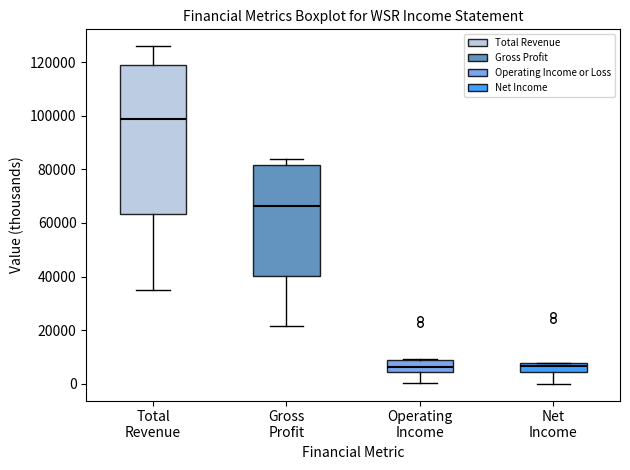

Reading left to right, read every box against the y-axis: the position of its median line, the range the box covers, and the ends of its whiskers. The values are not printed on the chart, so give them approximately, as read against the axis.

Total Revenue: median 98000, box 64000 to 118000, whiskers 34000 to 126000
Gross Profit: median 66000, box 40000 to 82000, whiskers 22000 to 84000
Operating Income: median 6000, box 4000 to 8000, whiskers 0 to 10000
Net Income: median 6000, box 4000 to 8000, whiskers 0 to 8000